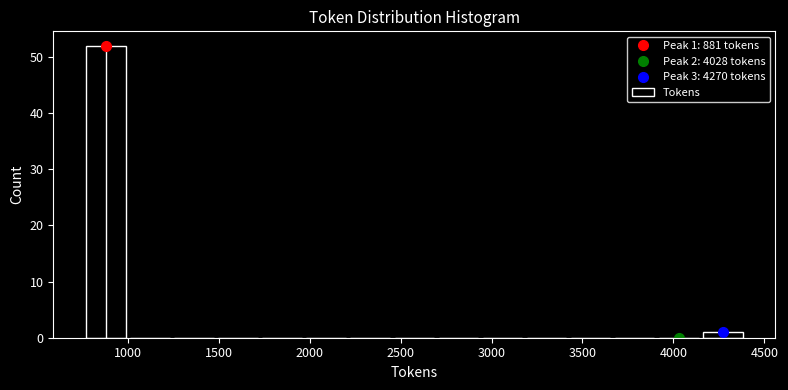

Which range on the x-axis has the tallest bar?

750 to 1000